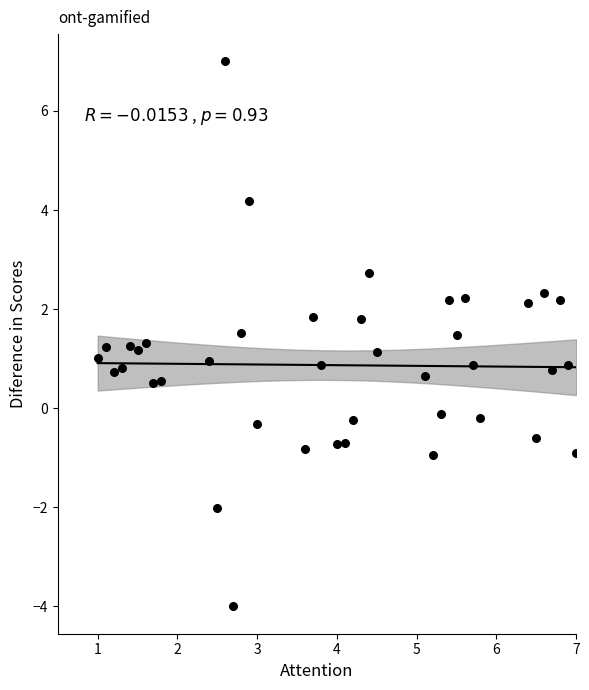

What is the range of Y values (max minus min)?

11.0